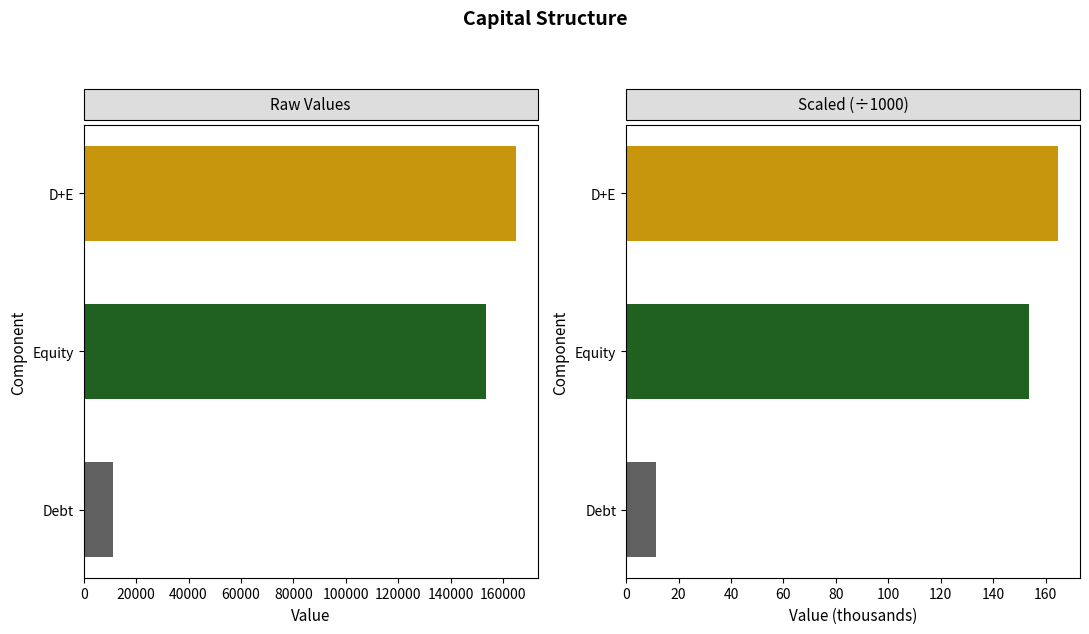

Which has a higher value, Debt or D+E?

D+E